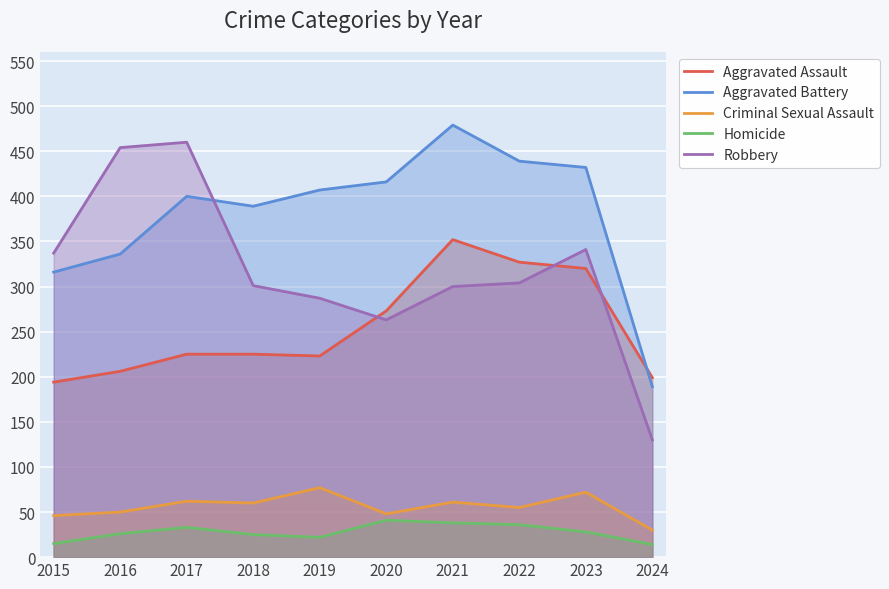

Which series has the largest total across all categories?

Aggravated Battery